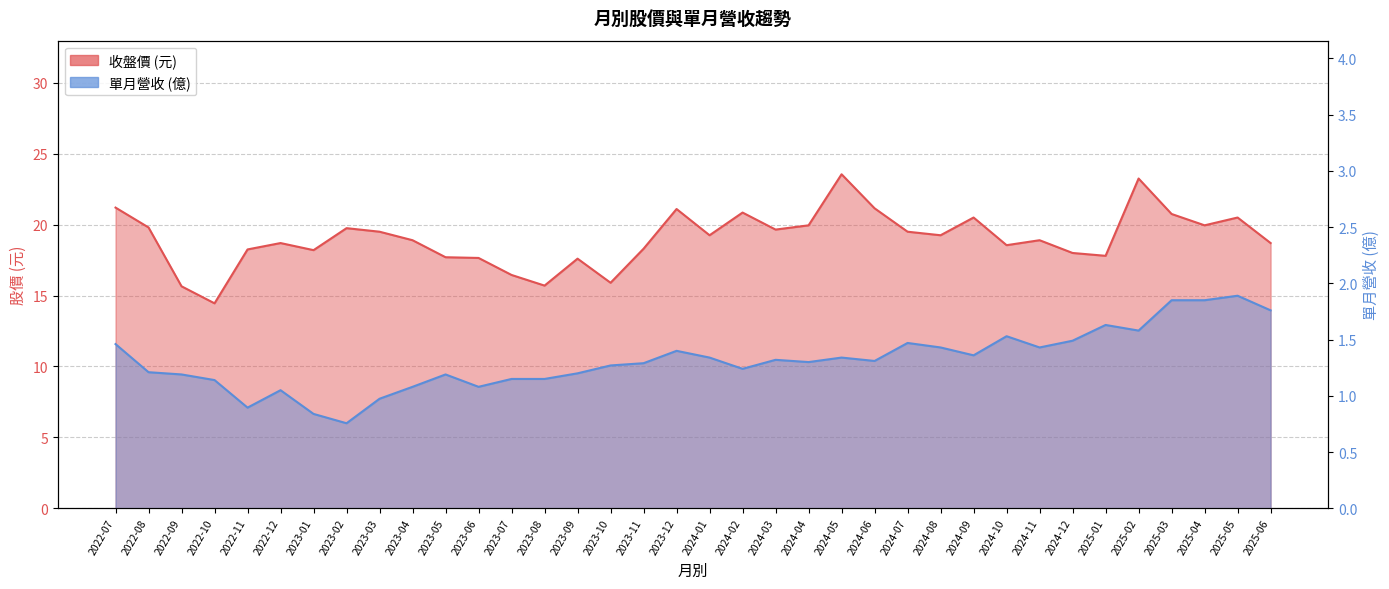

How many values in the 收盤價 series are below 19?

18